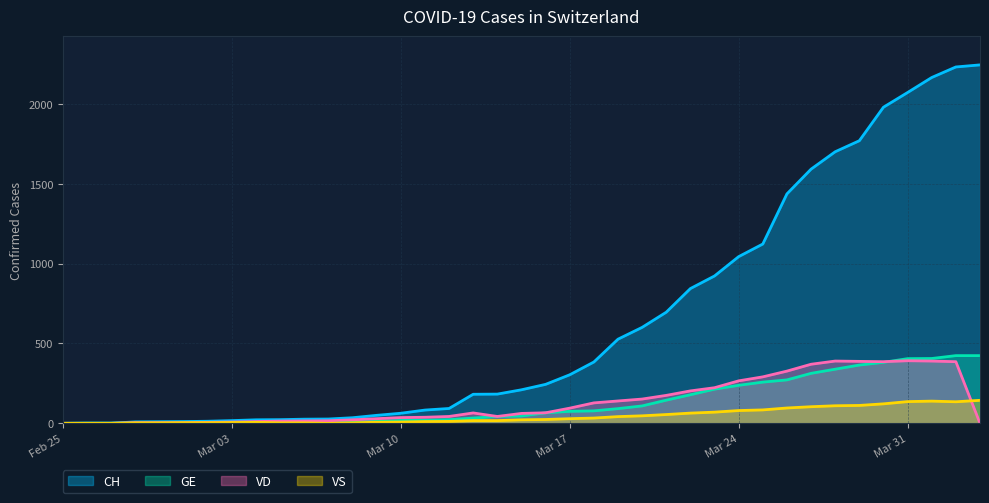

Which series has the largest range (max minus min)?

CH